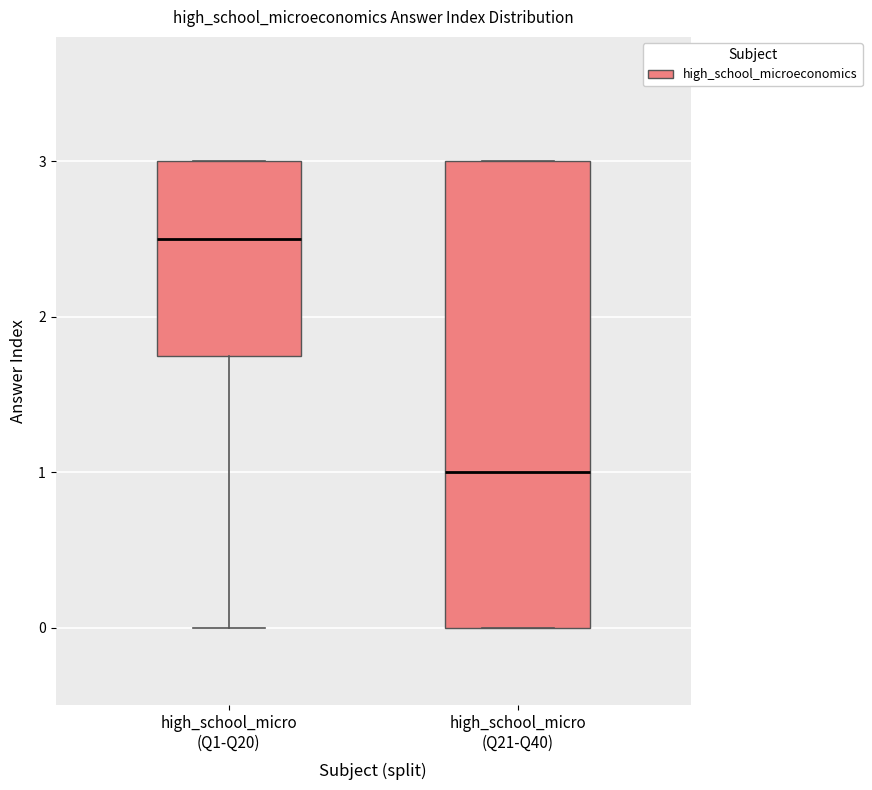

Where does the median line of the box for high_school_micro (Q21-Q40) sit on the y-axis? The values are not printed on the chart, so give them approximately, as read against the axis.

1.0